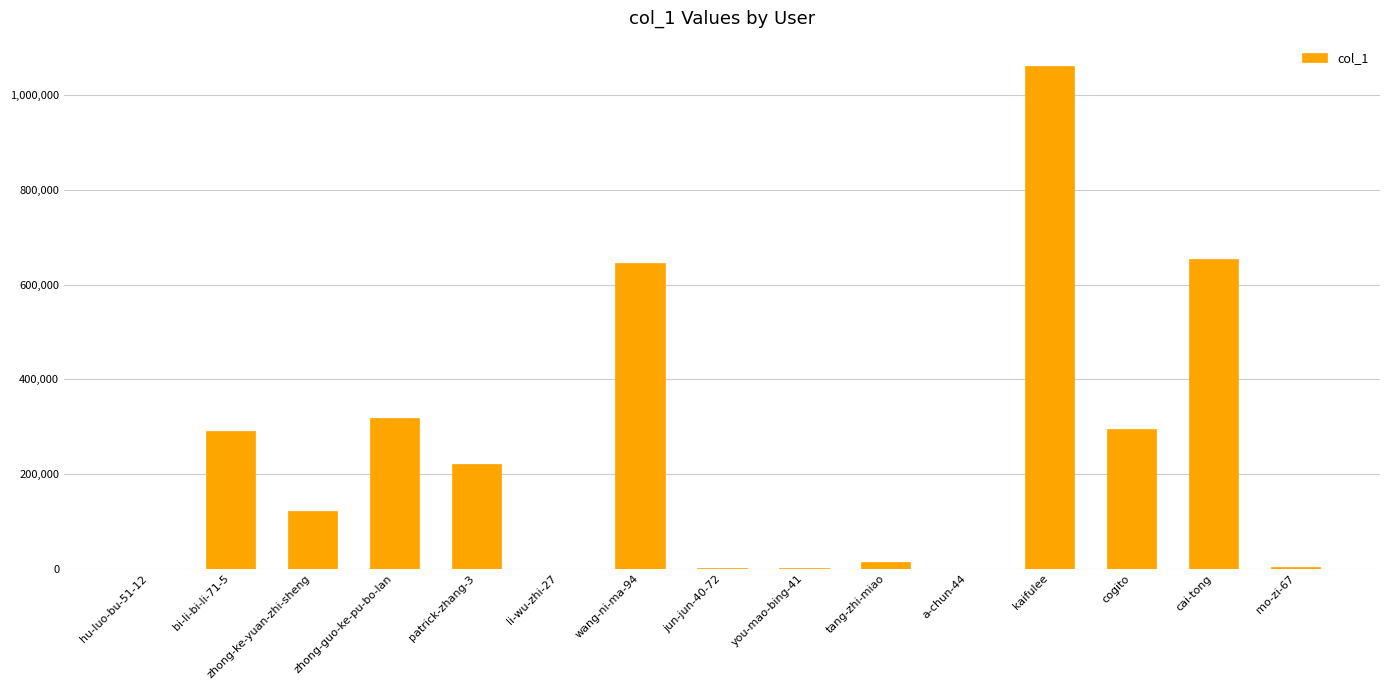

Is it true that the value at zhong-ke-yuan-zhi-sheng is 121196?

True